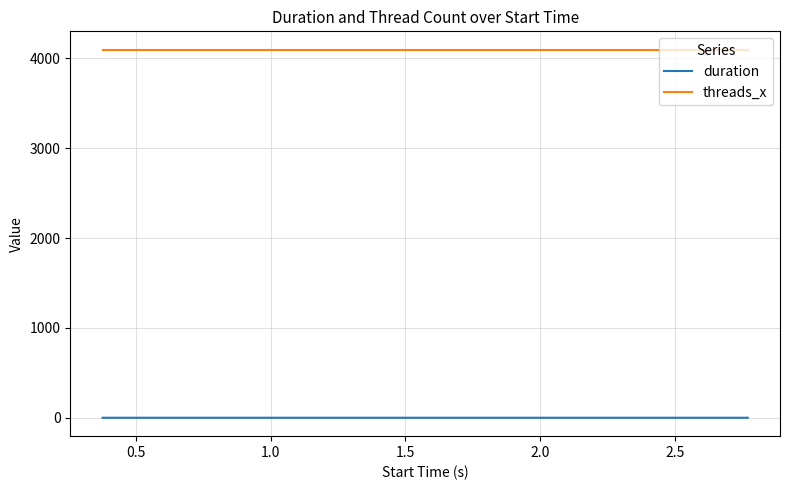

Rank the series by their average value, from highest to lowest.

threads_x, duration